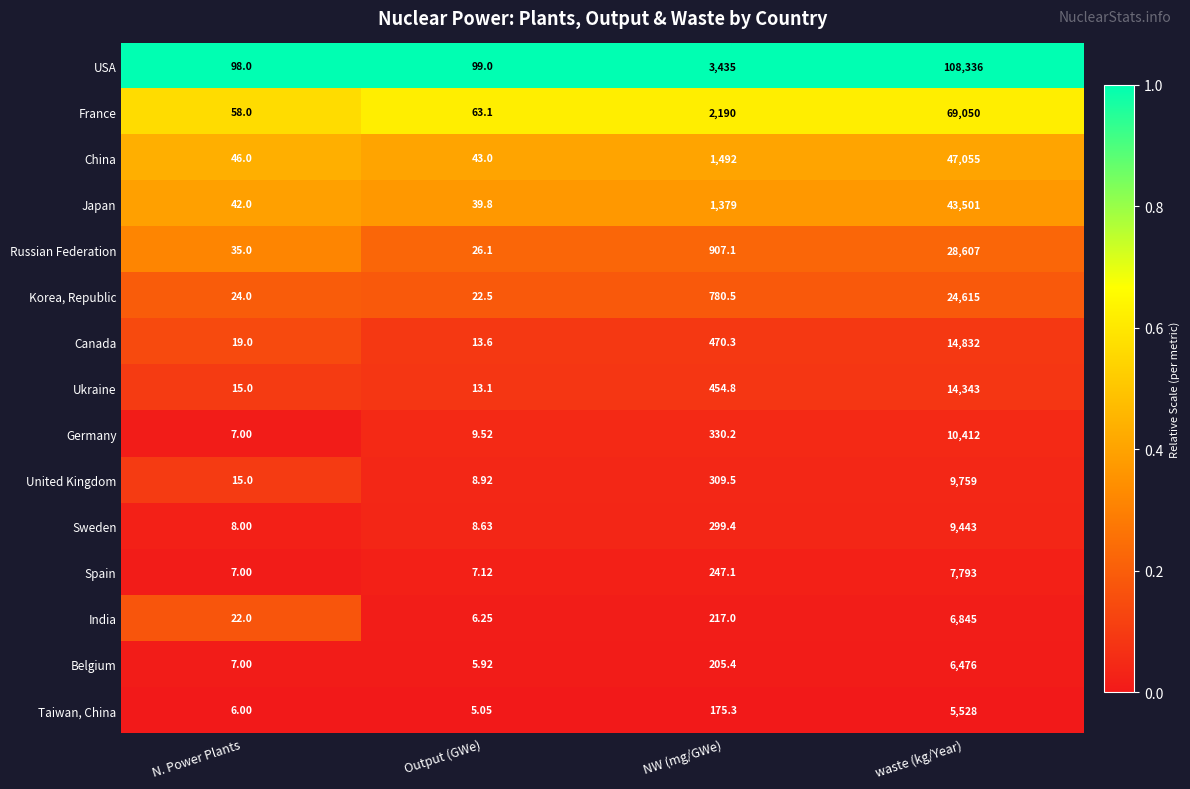

Which series has the largest total across all categories?

USA